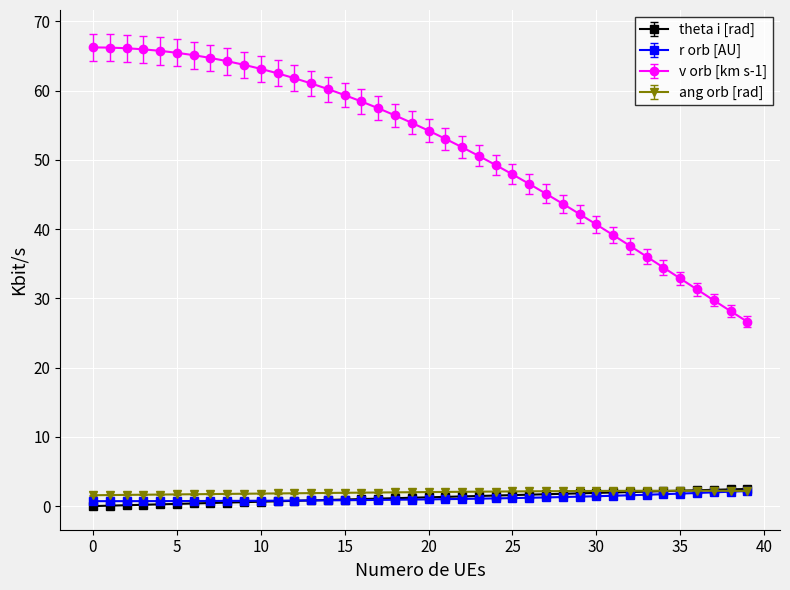

What is the sum of all ang orb [rad] values?

79.0